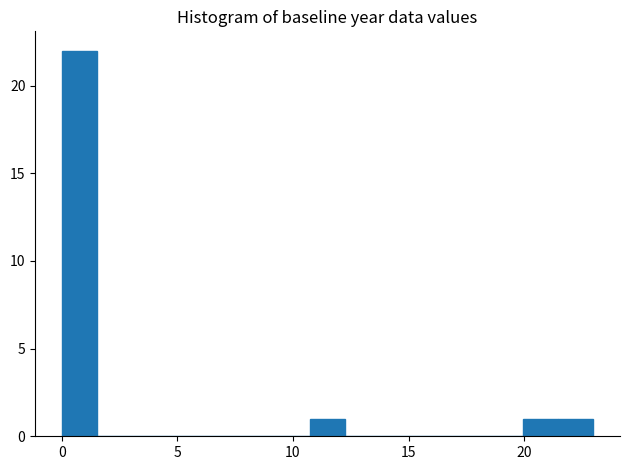

Read against the x-axis, roughly where is the centre of the tallest bar?

1.0